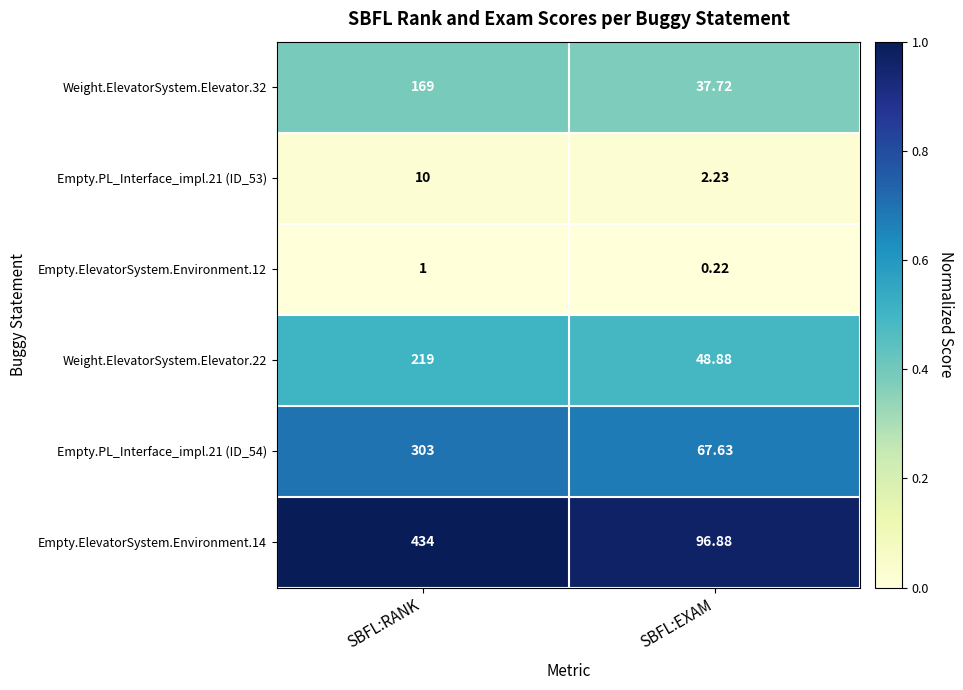

At how many categories does at least one series exceed 0?

2